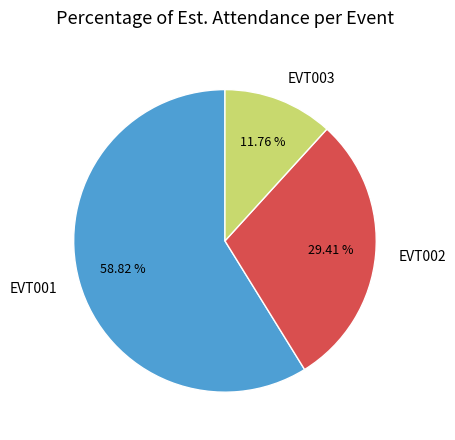

Is EVT003 the majority of the pie?

No